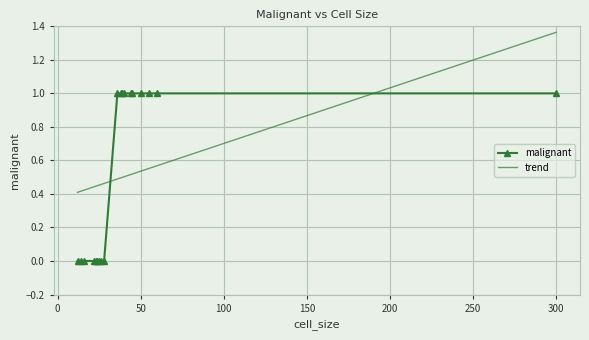

After their last crossing, which series has the higher values: trend or malignant?

trend